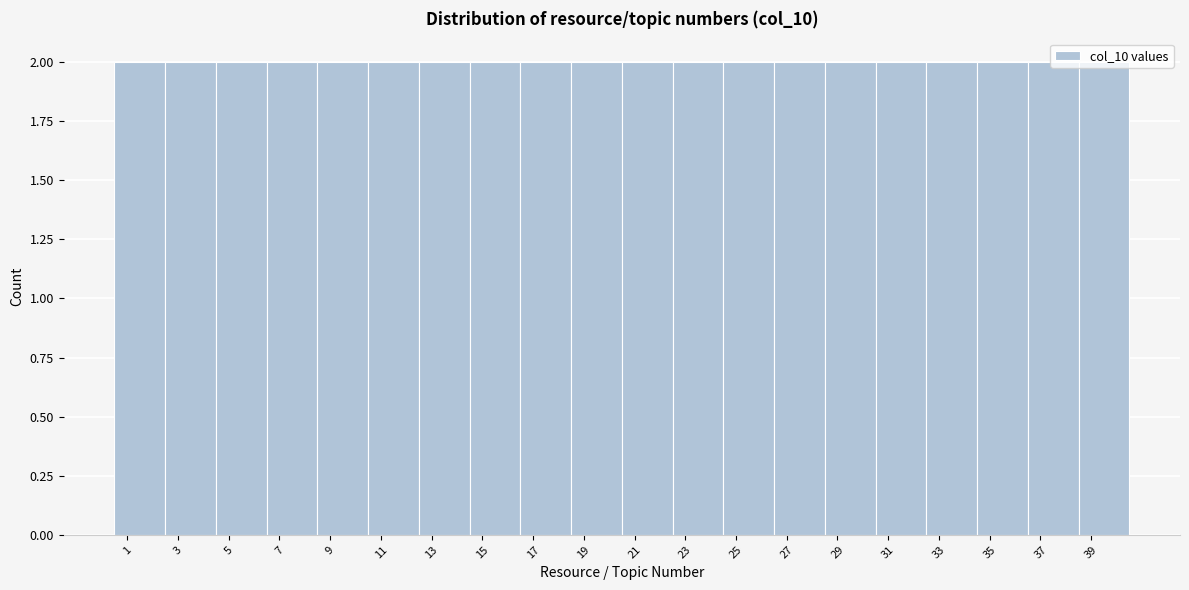

What is the height of the bar covering 36.5 to 38.5 on the x-axis? The values are not printed on the chart, so give them approximately, as read against the axis.

2